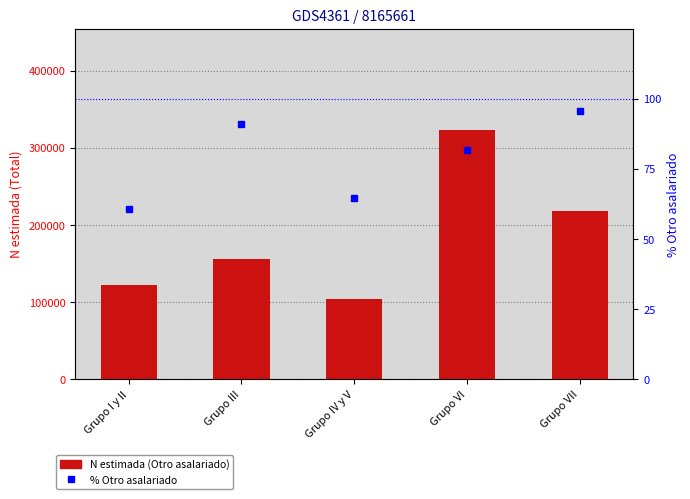

Between Grupo IV y V and Grupo VII, which series saw the biggest shift?

N estimada (Otro asalariado)